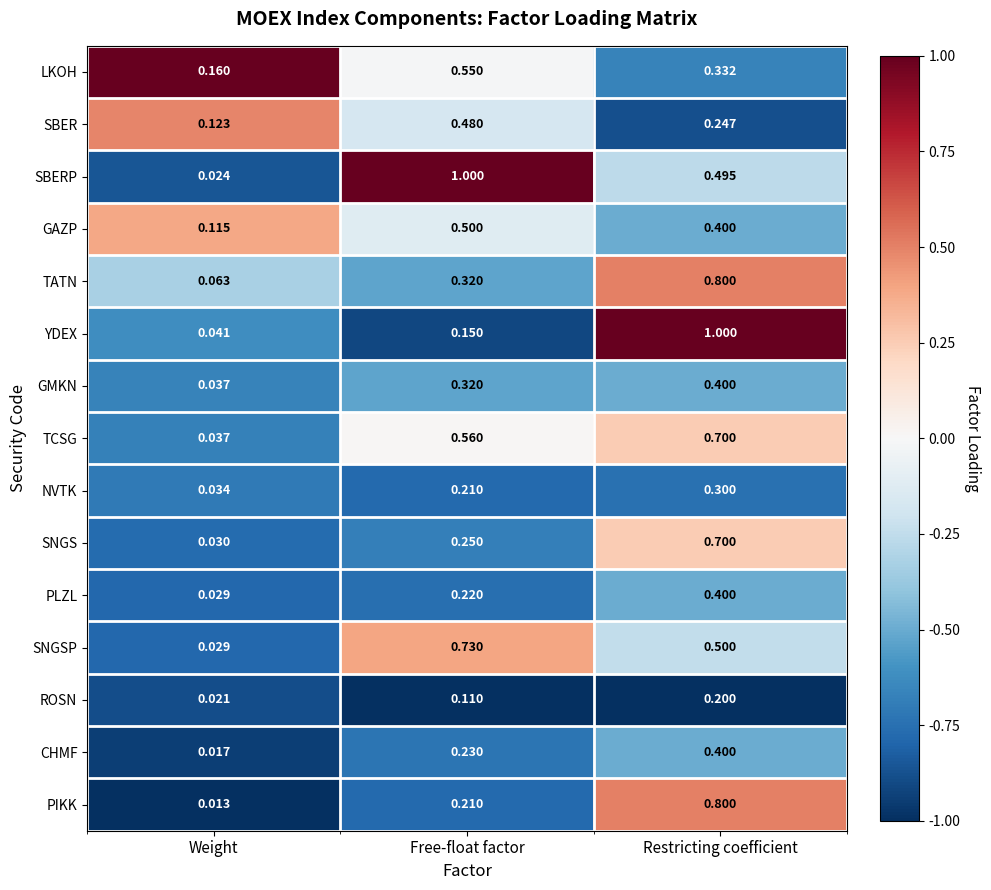

Rank the categories by GMKN value from highest to lowest.

Restricting coefficient, Free-float factor, Weight